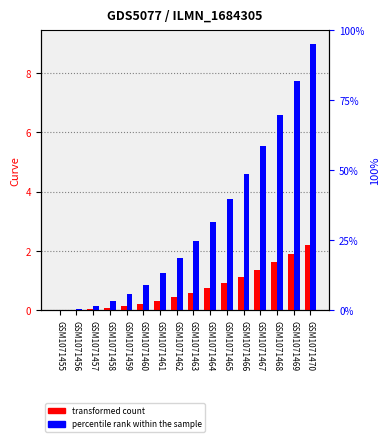

What is the value of the TEMP3 bar at the 13th from the left?

5.5